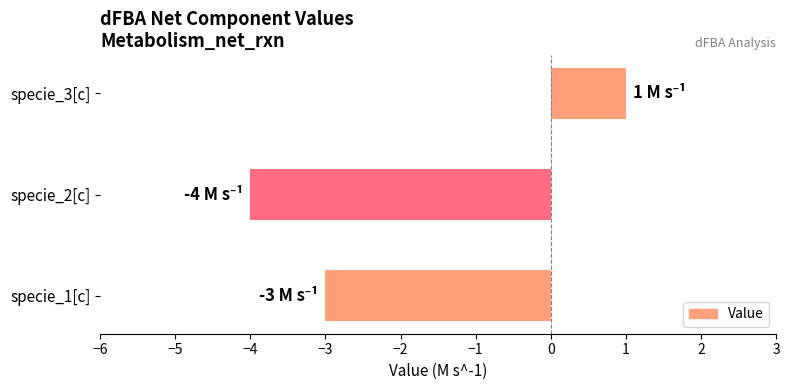

List the labels in order of value, largest first.

specie_3[c], specie_1[c], specie_2[c]